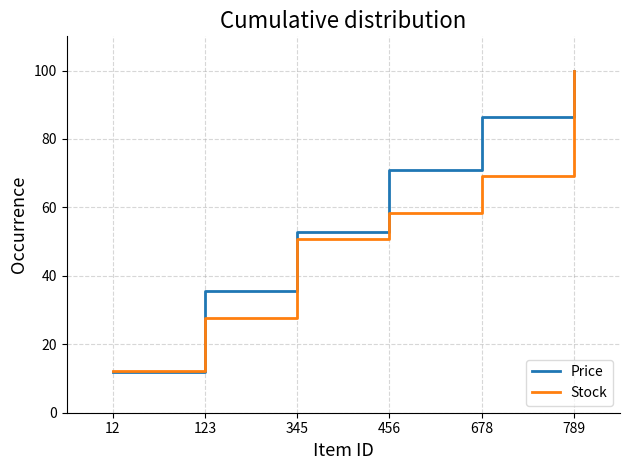

Which series has the largest total across all categories?

Price